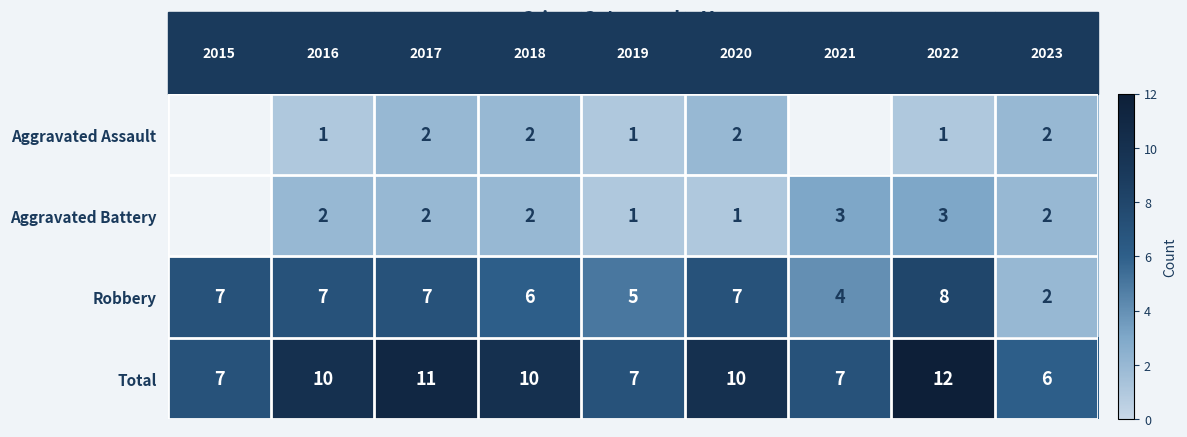

What is the smallest value displayed?

1.0